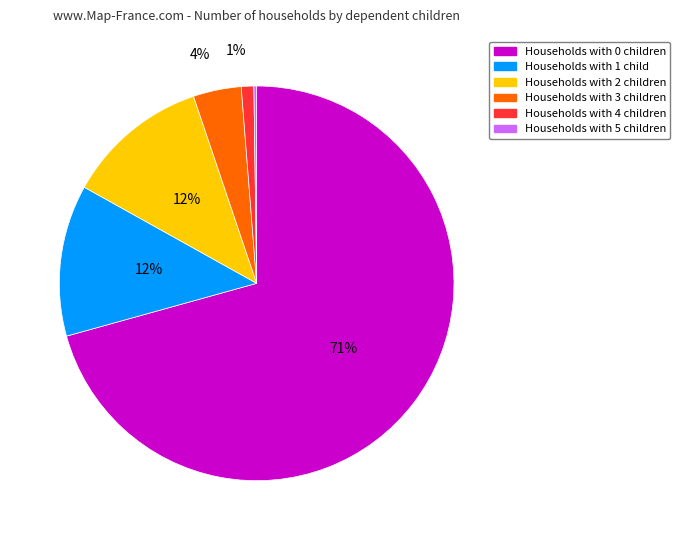

Is there any slice that represents more than half of the pie?

Yes